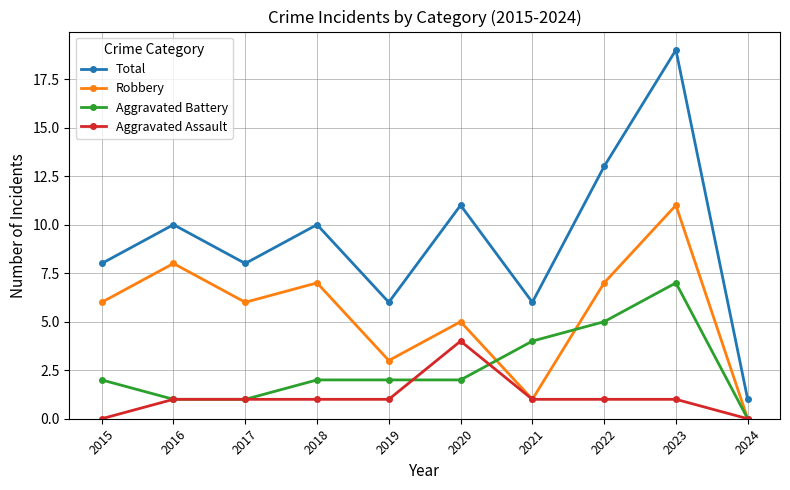

Which series has the widest spread of values?

Total